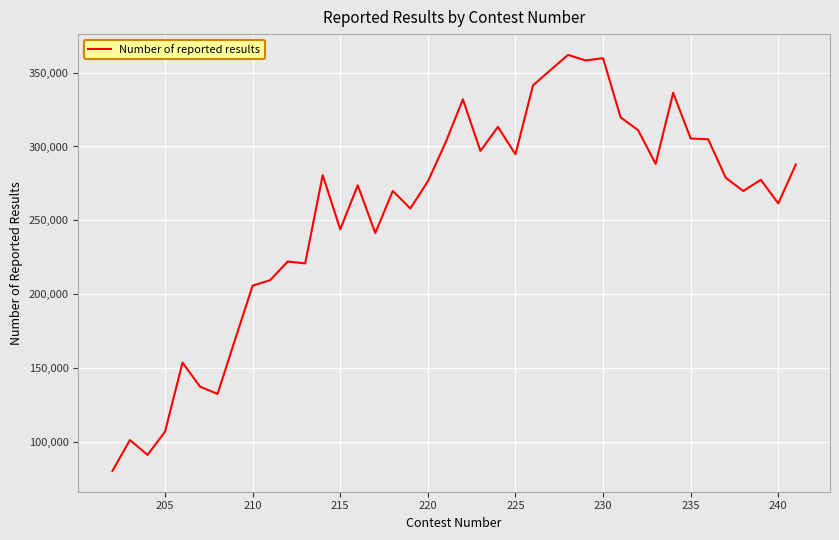

What is the smallest value displayed?

80630